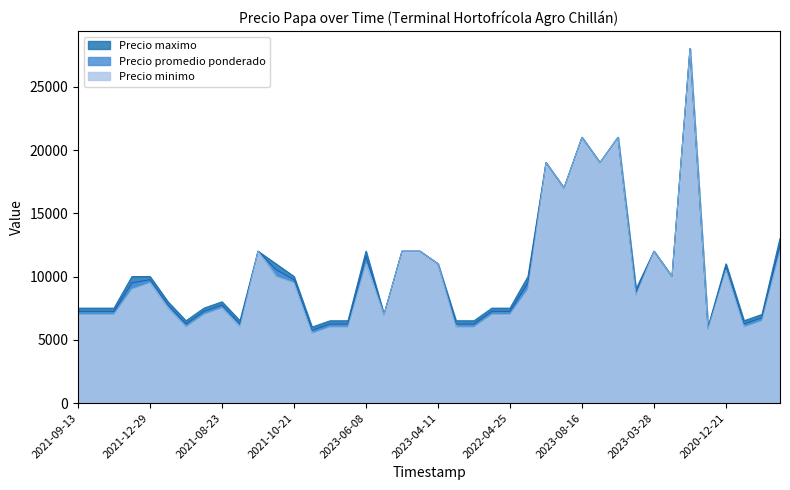

At which category does Precio promedio ponderado reach its first local valley?

2021-05-27